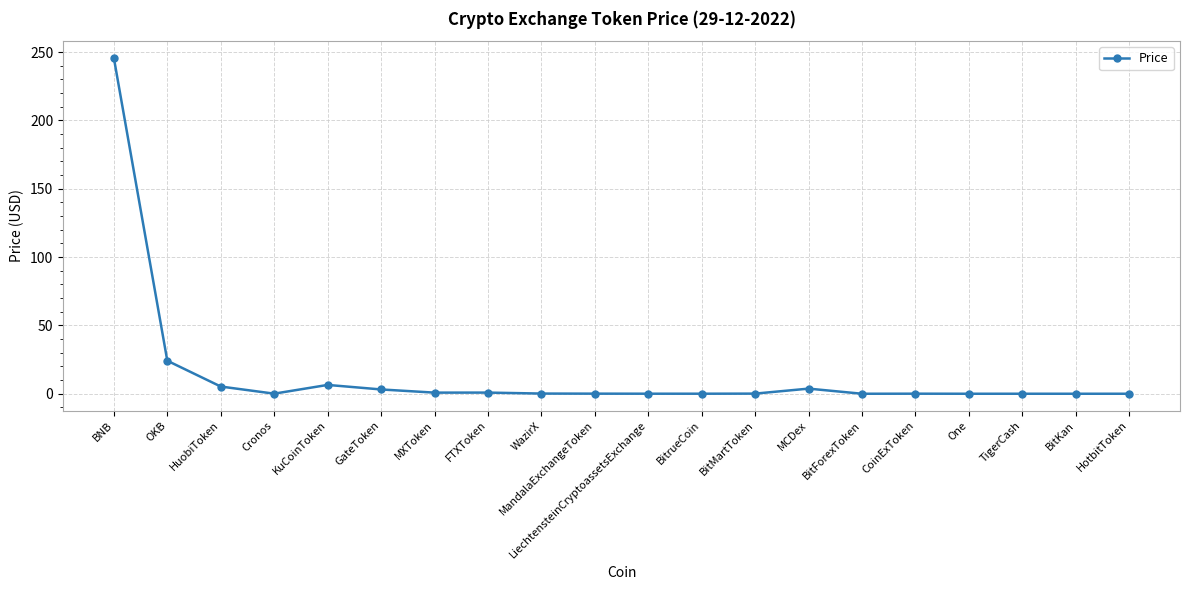

What is the difference between the maximum and minimum values?

245.7